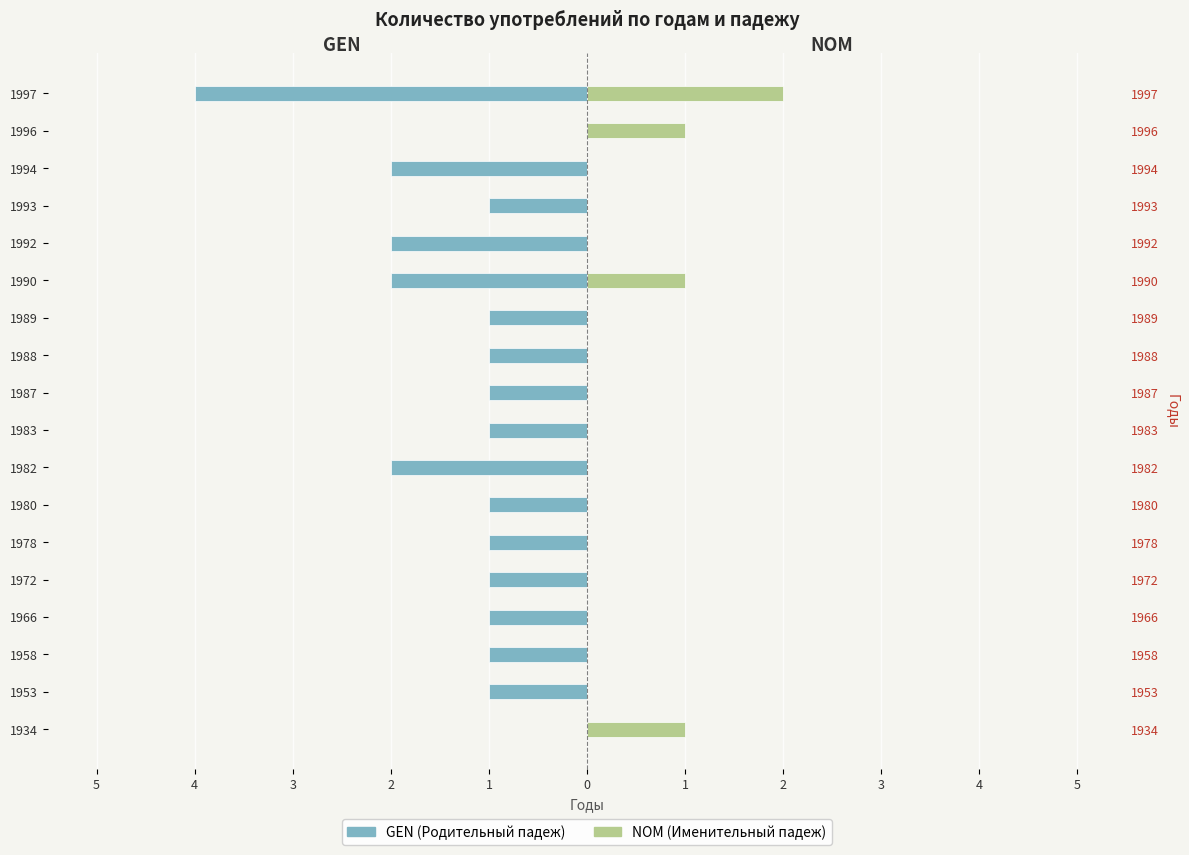

Is it true that NOM equals 1 at 1978?

False